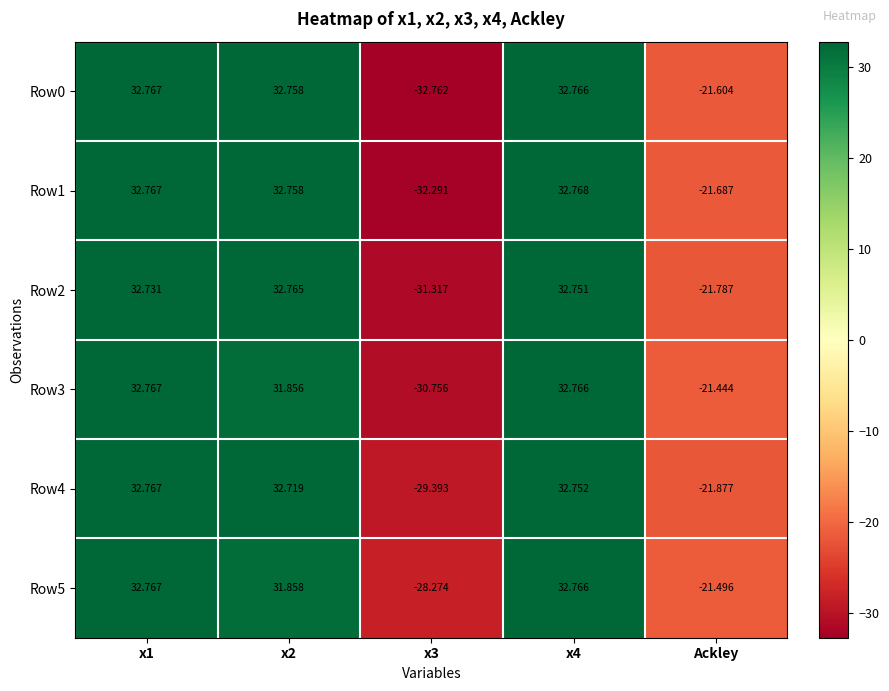

How many series are shown in this chart?

6